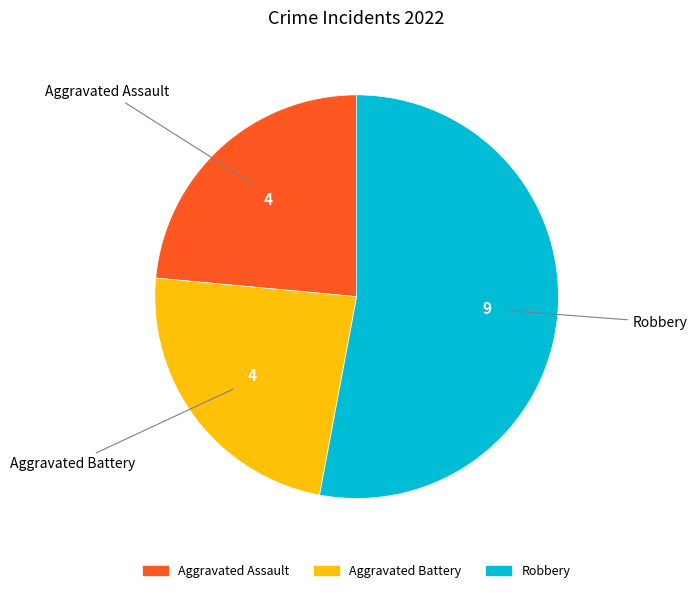

The Robbery slice represents 43% of the pie. True or false?

False